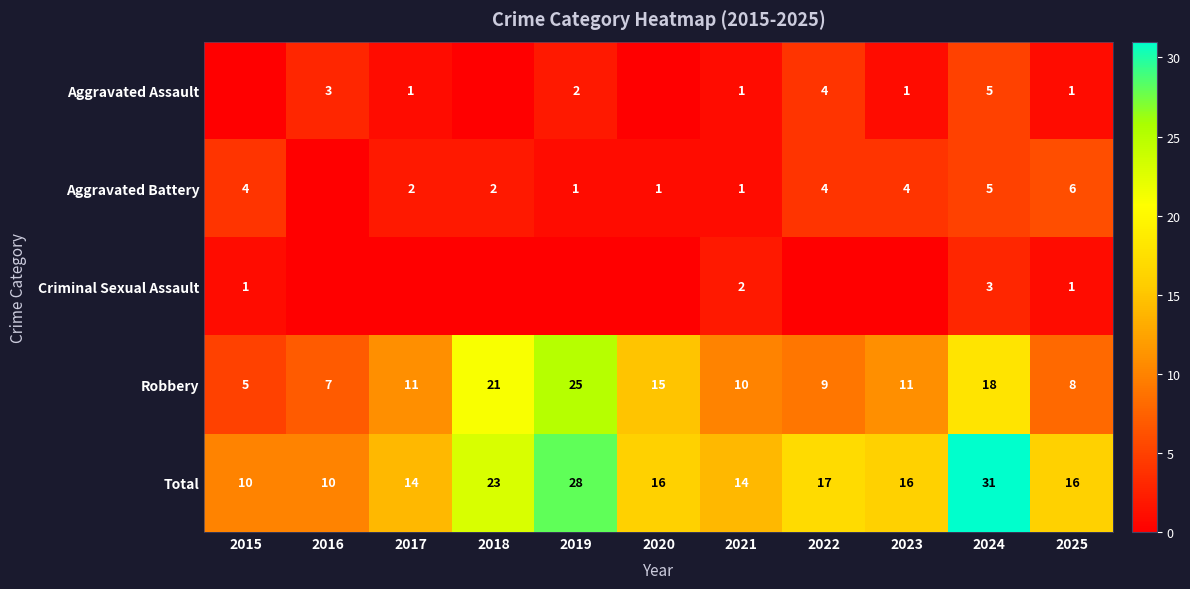

What is the difference between the maximum and minimum values in the Total series?

21